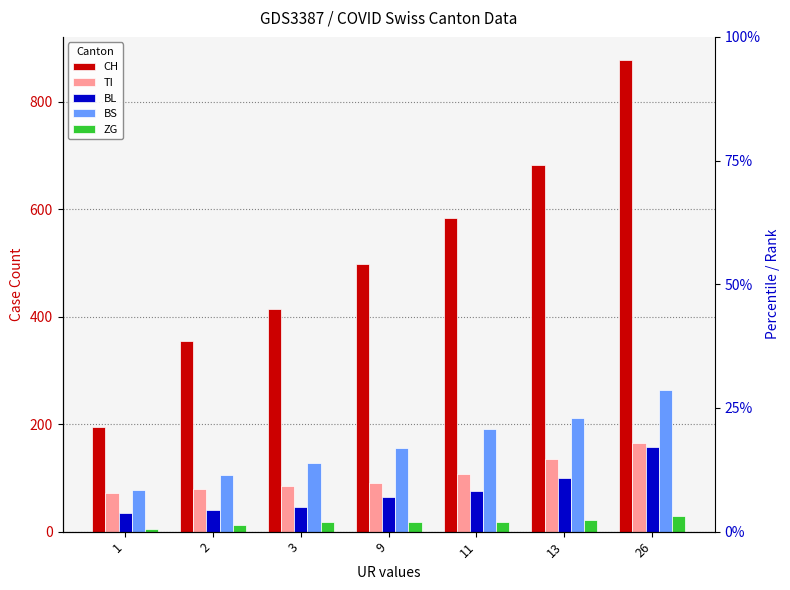

How many bars are there in total?

35